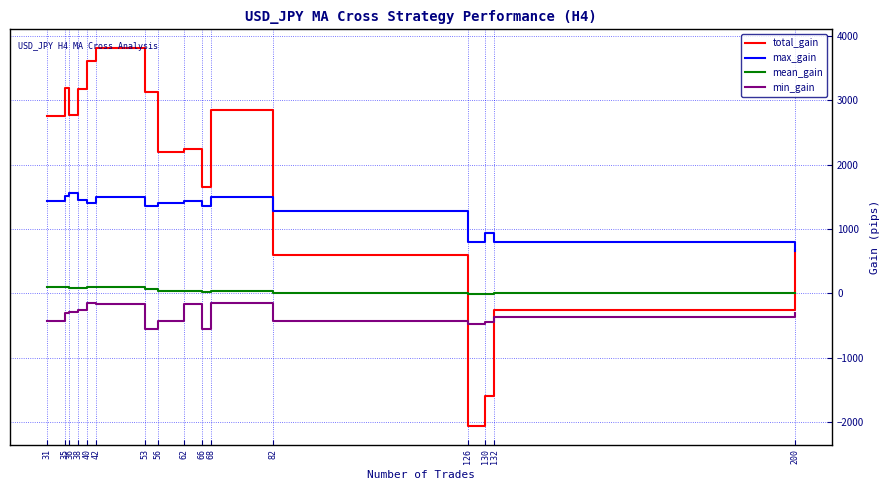

In total_gain, how many points are lower than both neighbors (excluding endpoints)?

4